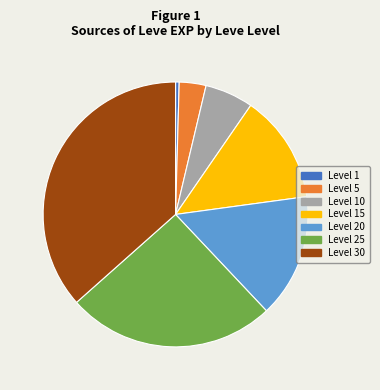

Is there a majority slice in this chart?

No